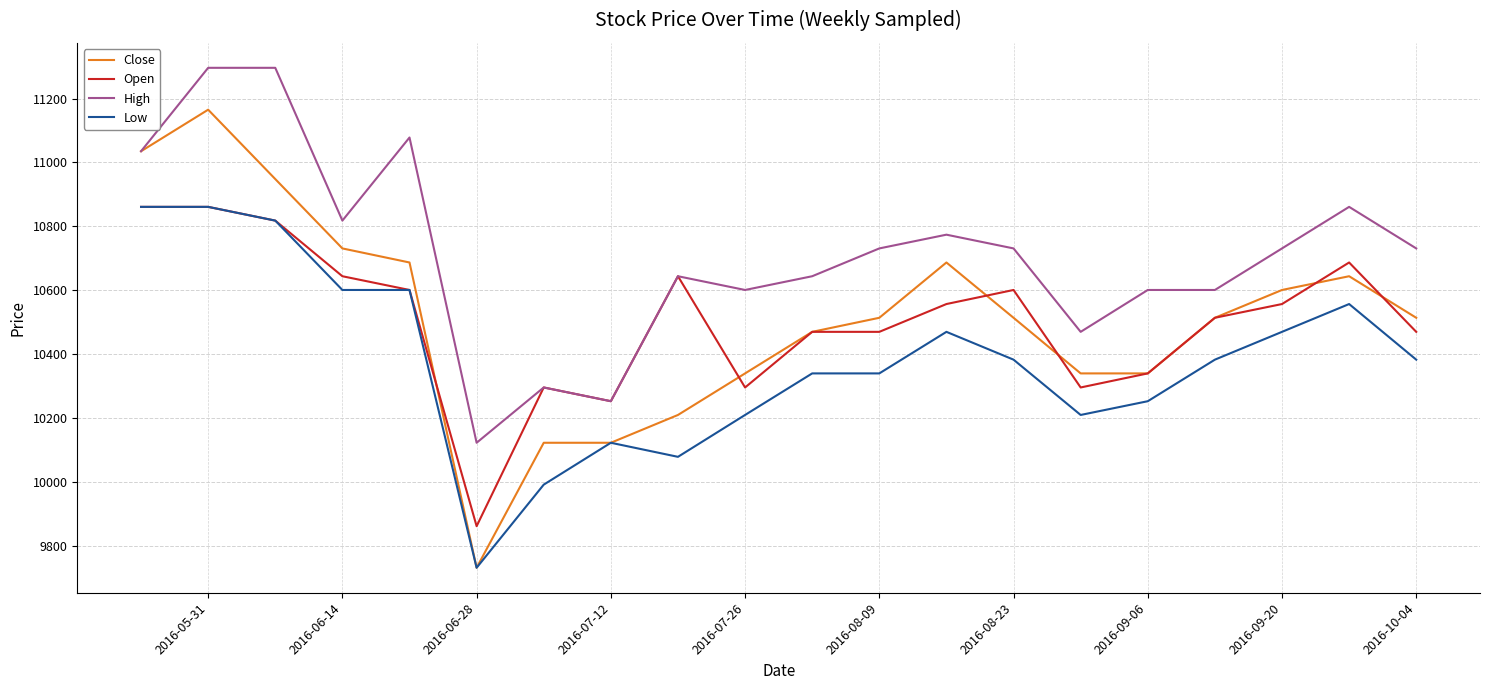

Which series has the largest range (max minus min)?

Close